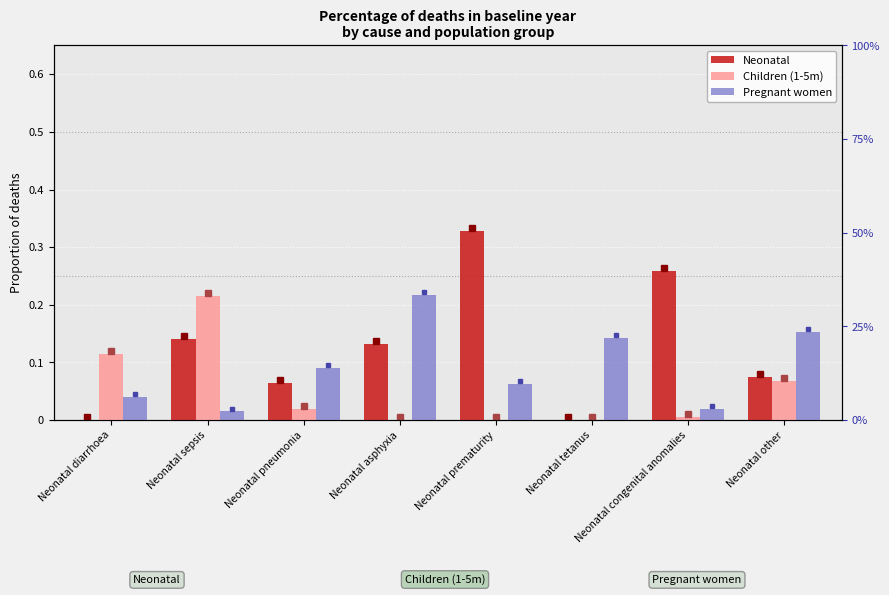

Which series changed the most between Neonatal tetanus and Neonatal other?

Neonatal